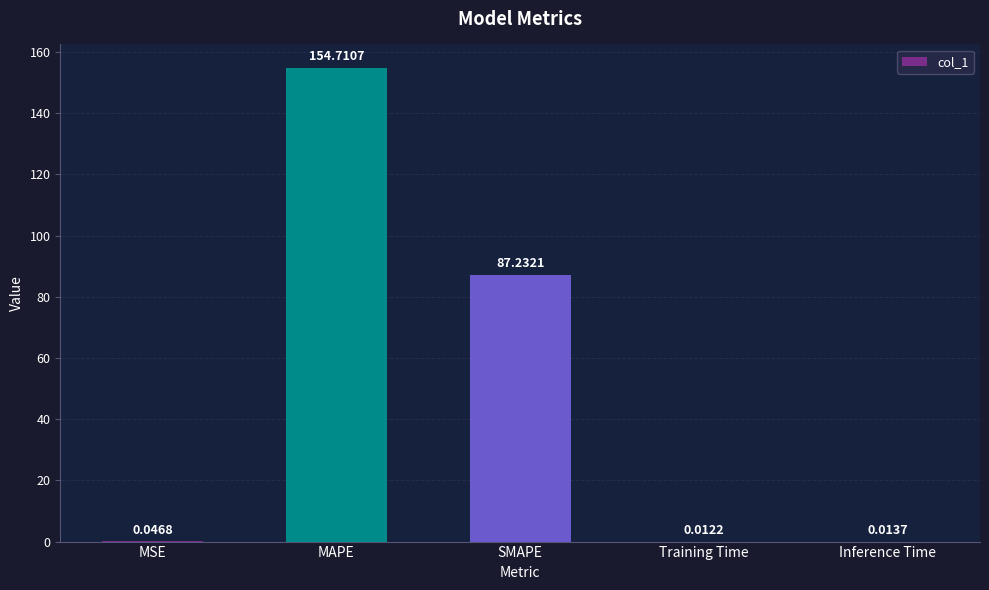

What is the maximum value shown in the chart?

154.7